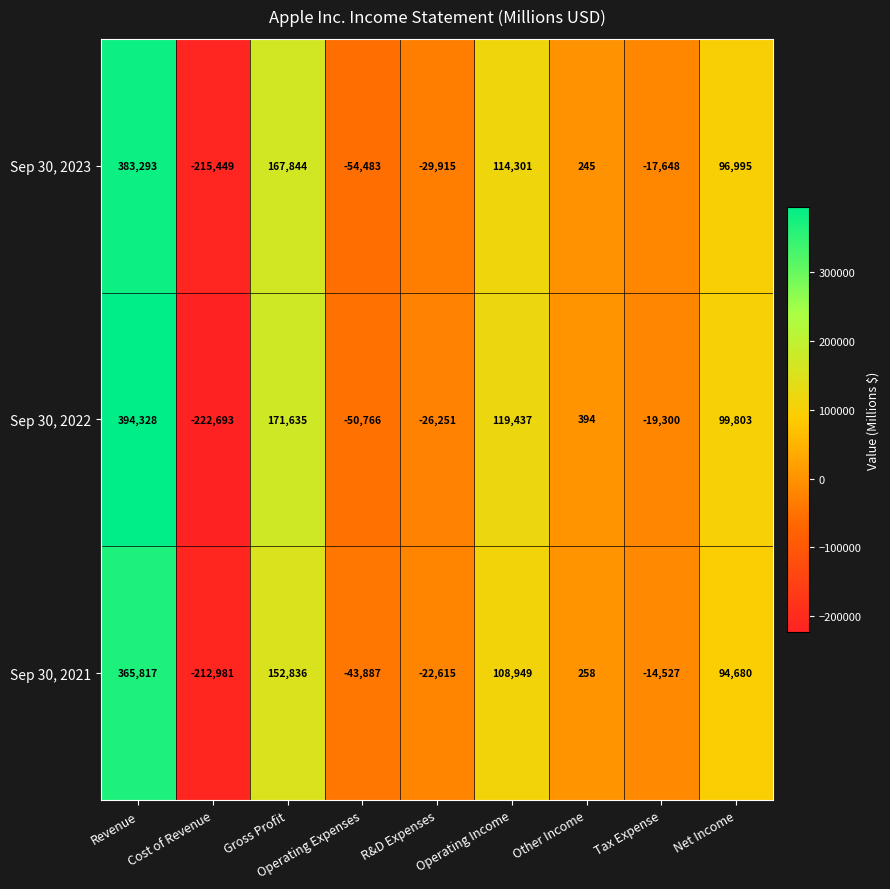

How many values in the Sep 30, 2022 series are below 394?

4